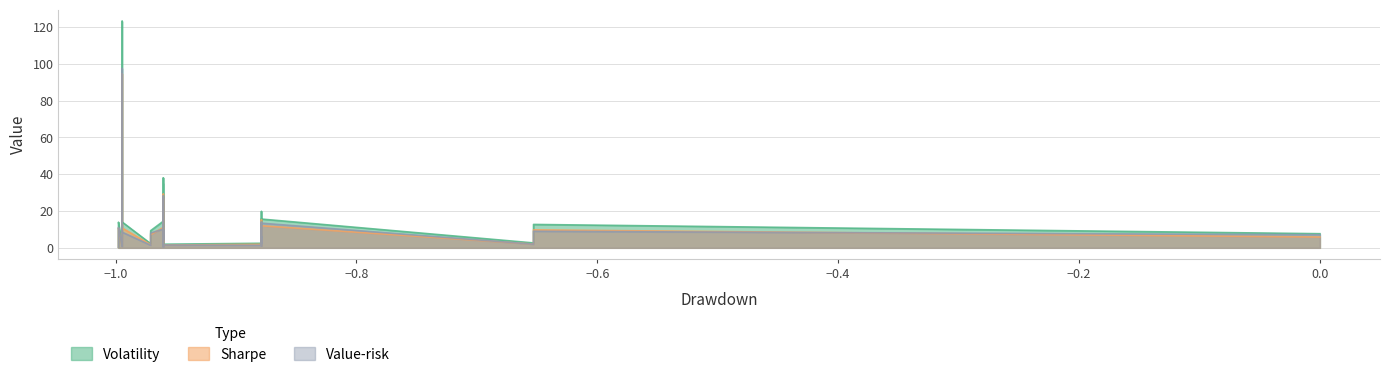

The value of drawdown at 19 is -0.3. True or false?

False